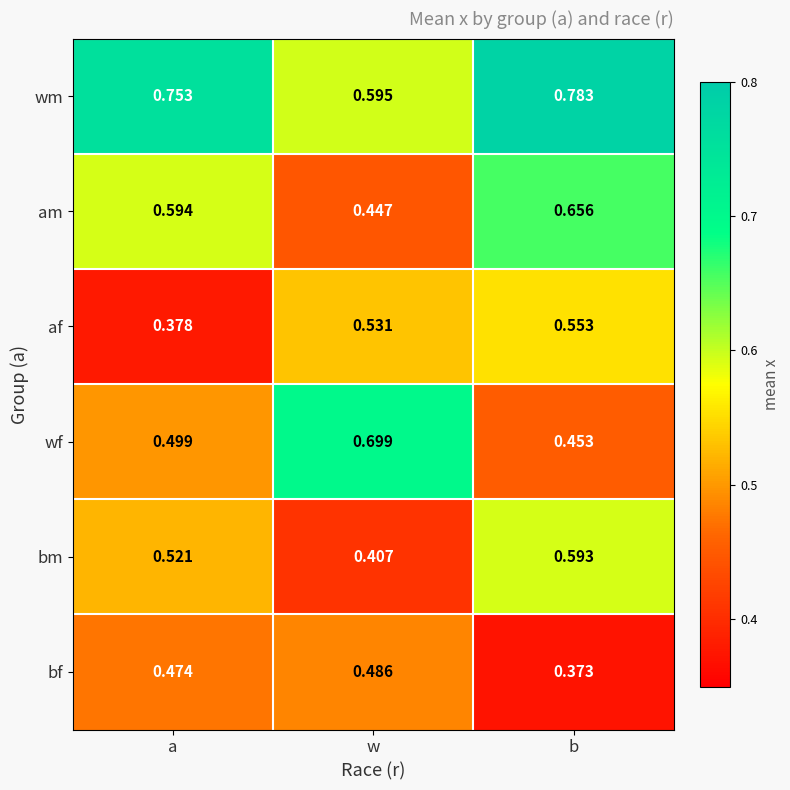

Which series has the largest range (max minus min)?

wf